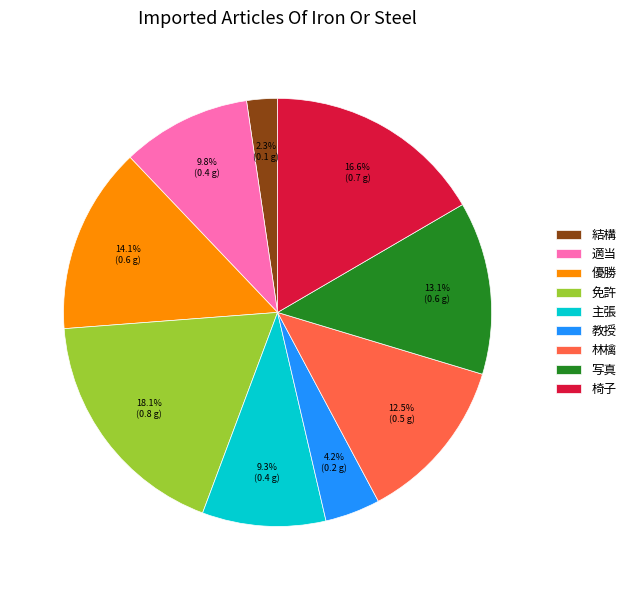

How much of the chart is everything except 林檎?

87.5%